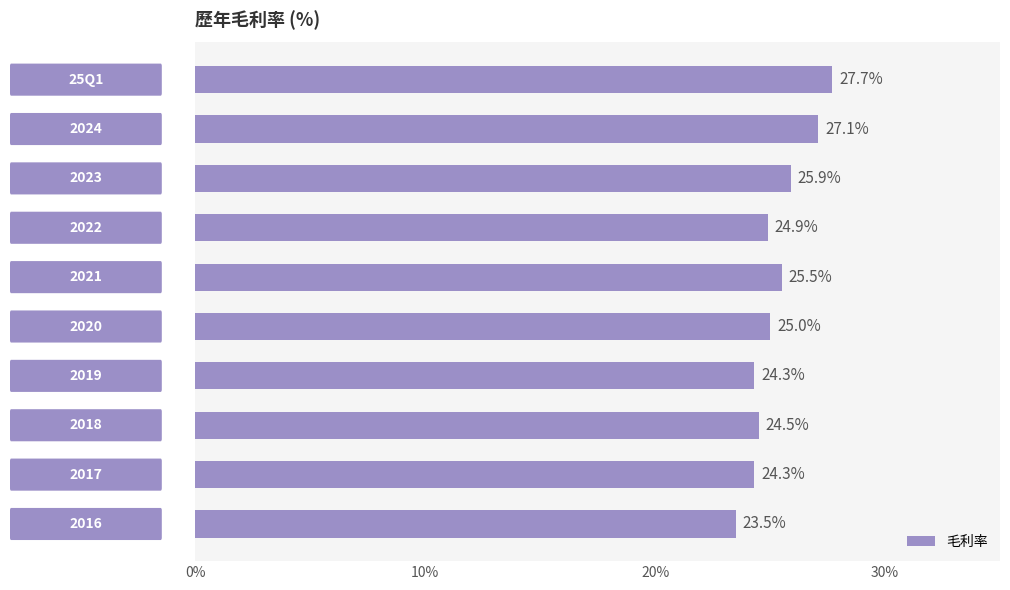

What is the minimum value shown in the chart?

23.5